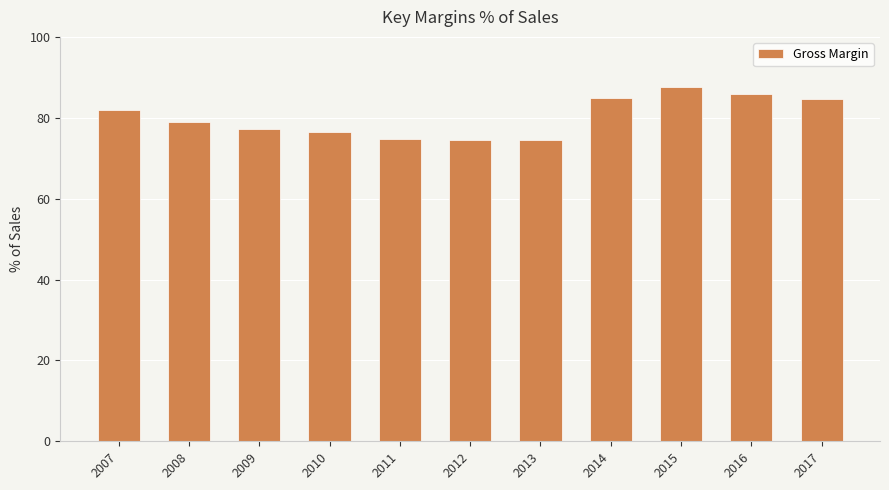

What is the change in value from 2008 to 2015?

+8.9